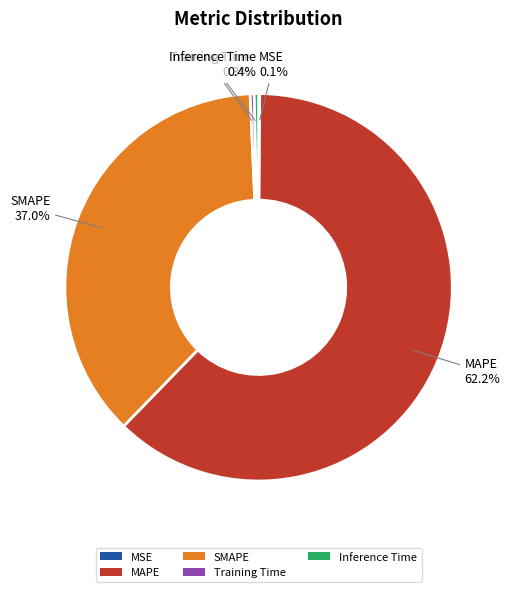

What percentage do SMAPE and MAPE together represent?

99.2%